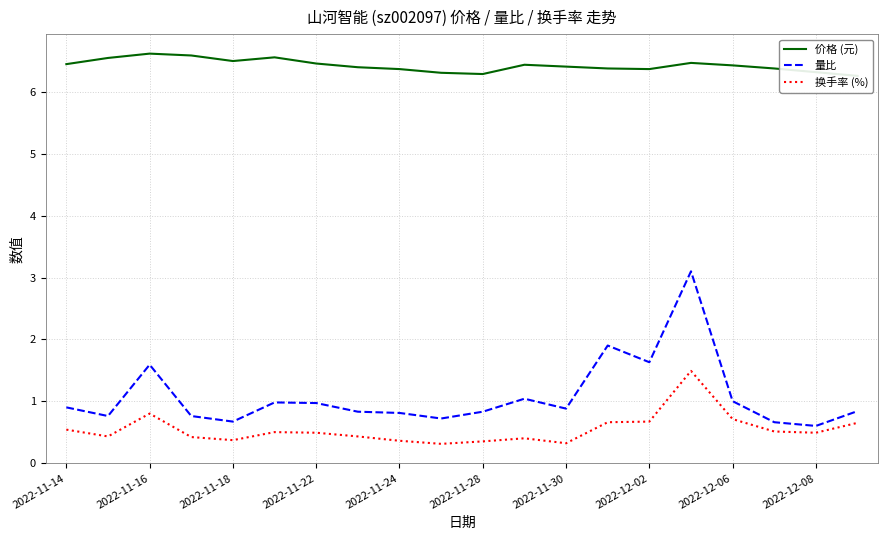

Is it true that 量比 equals 0.7 at 2022-11-18?

True